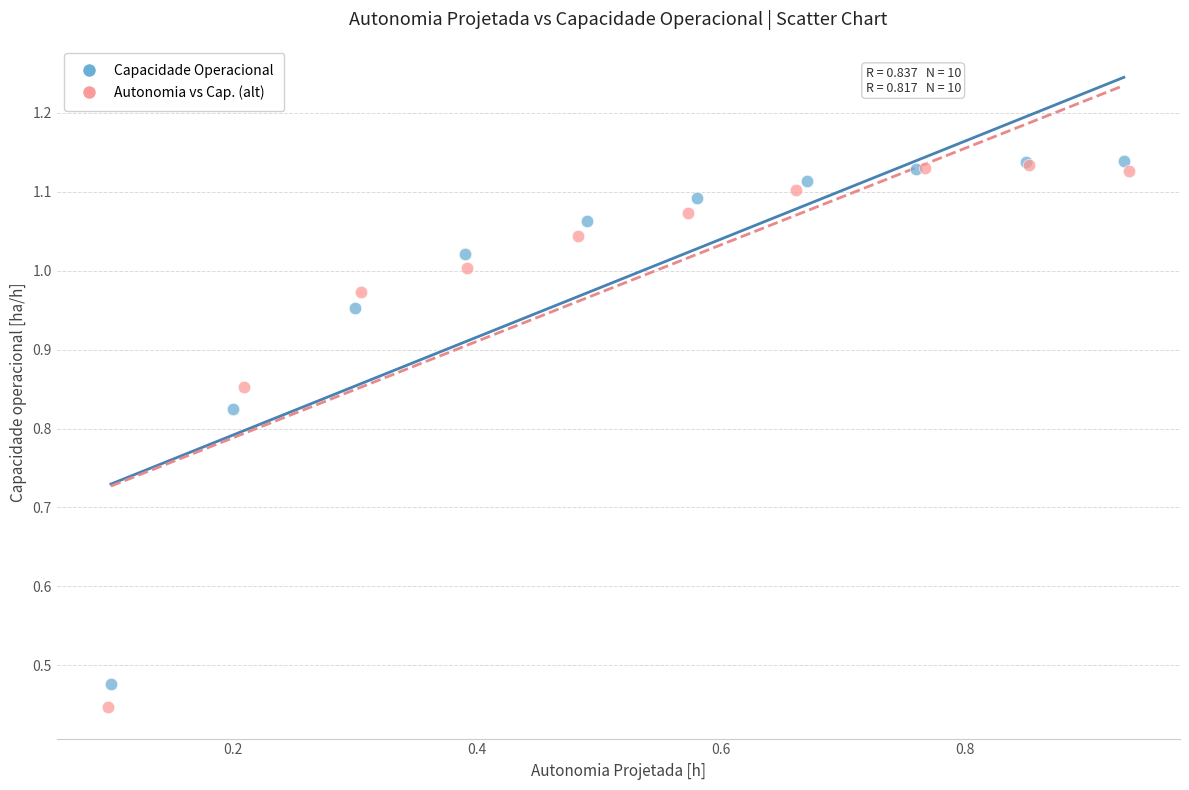

Which series has the largest Y range (max minus min)?

Autonomia vs Cap. (alt)